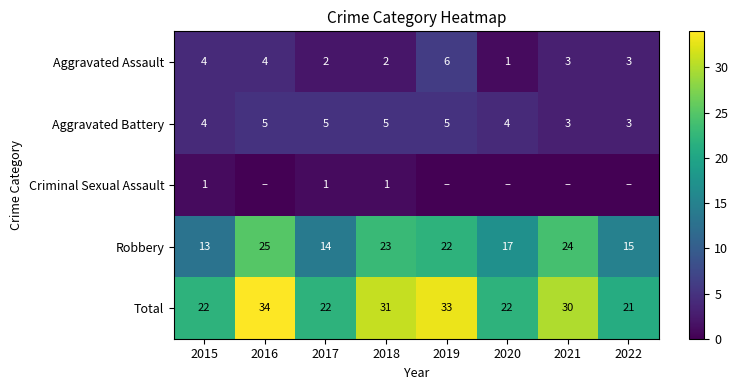

At how many categories does at least one series exceed 5?

8